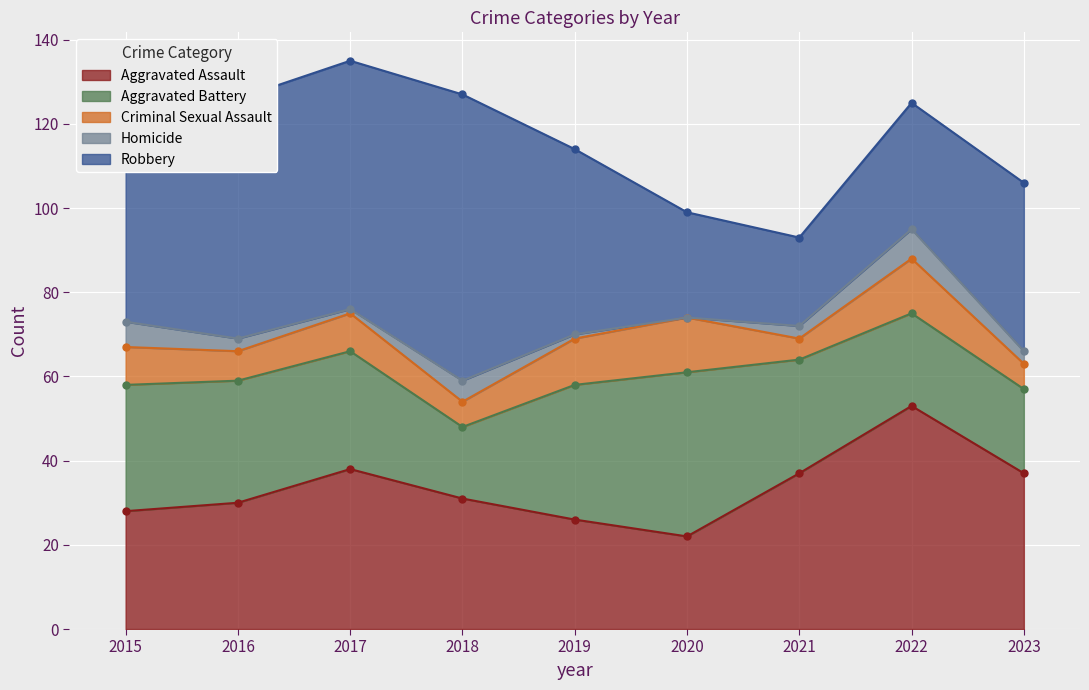

Is it true that Aggravated Assault equals 21 at 2021?

False